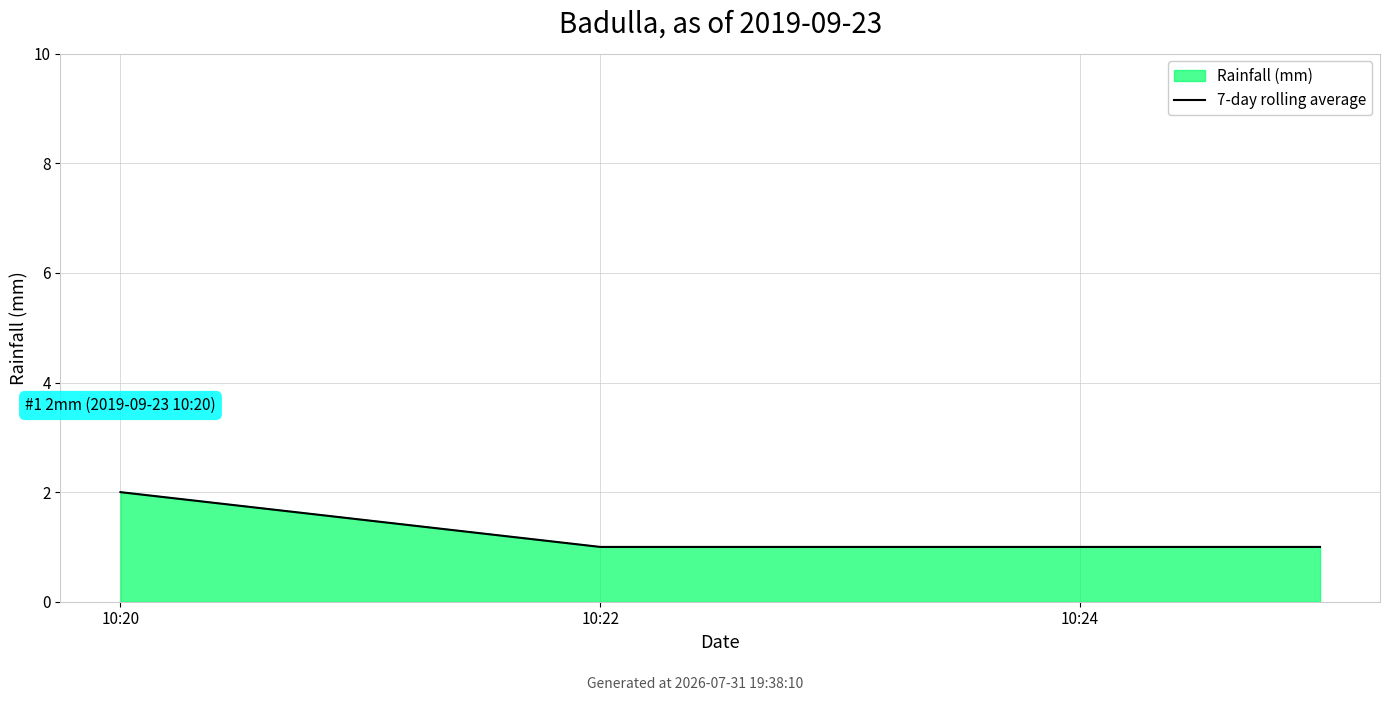

Reading left to right, extract all data points from this chart.

10:20=2	10:22=1	10:24=1